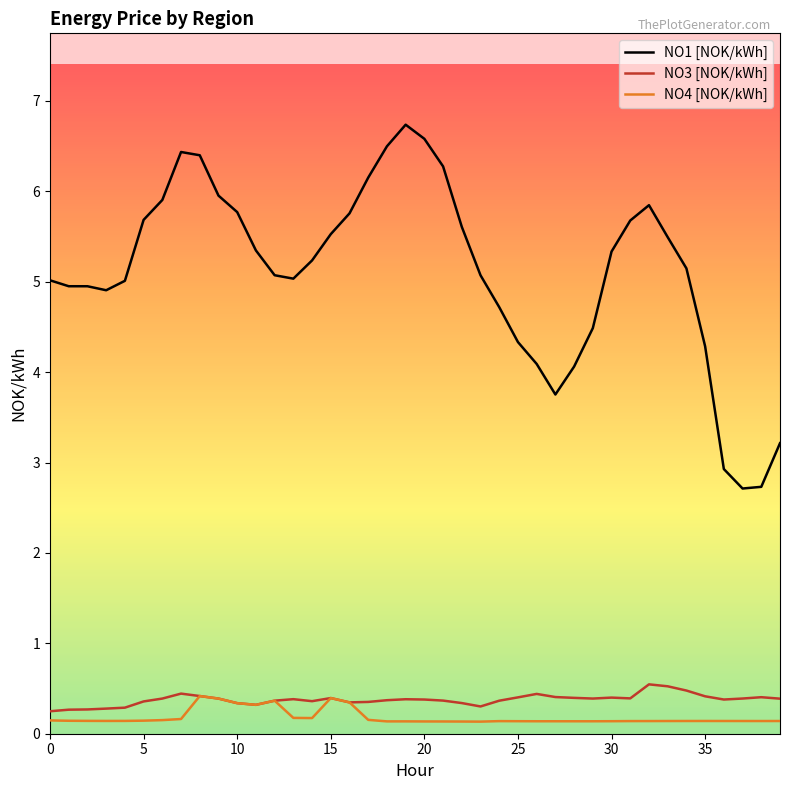

True or false: NO3 [NOK/kWh] and NO1 [NOK/kWh] cross at least once.

False